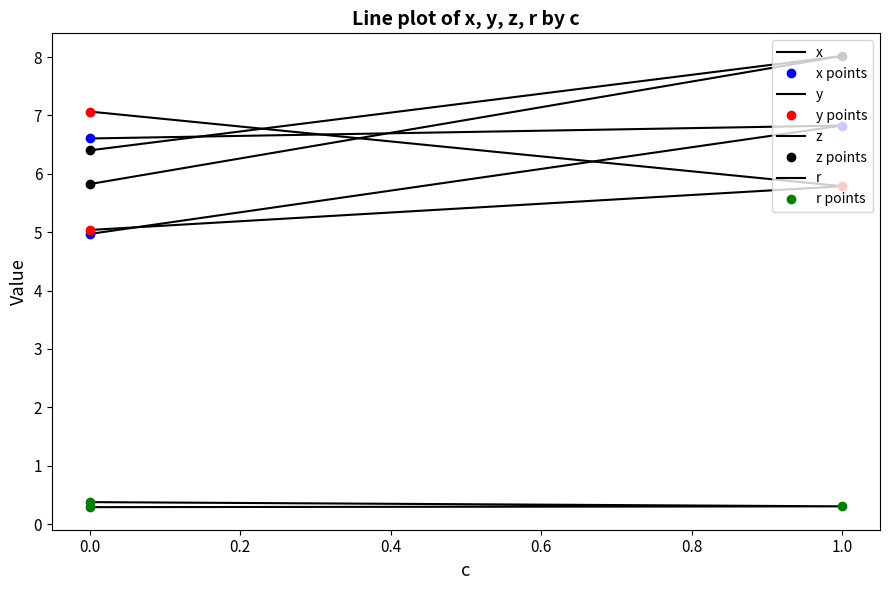

Which series has the widest spread of values?

z